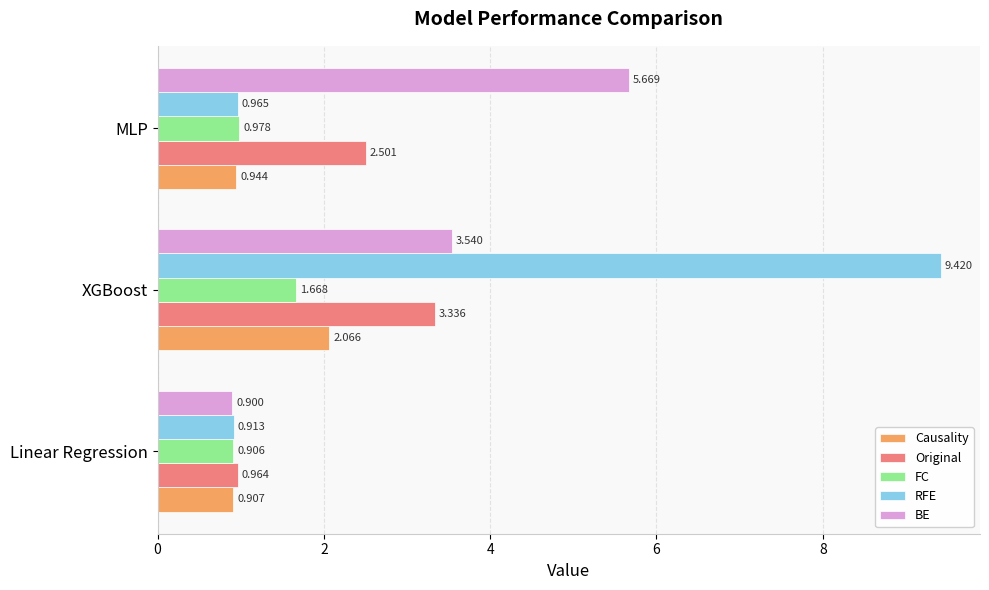

Where is BE nearest to the value 3?

XGBoost